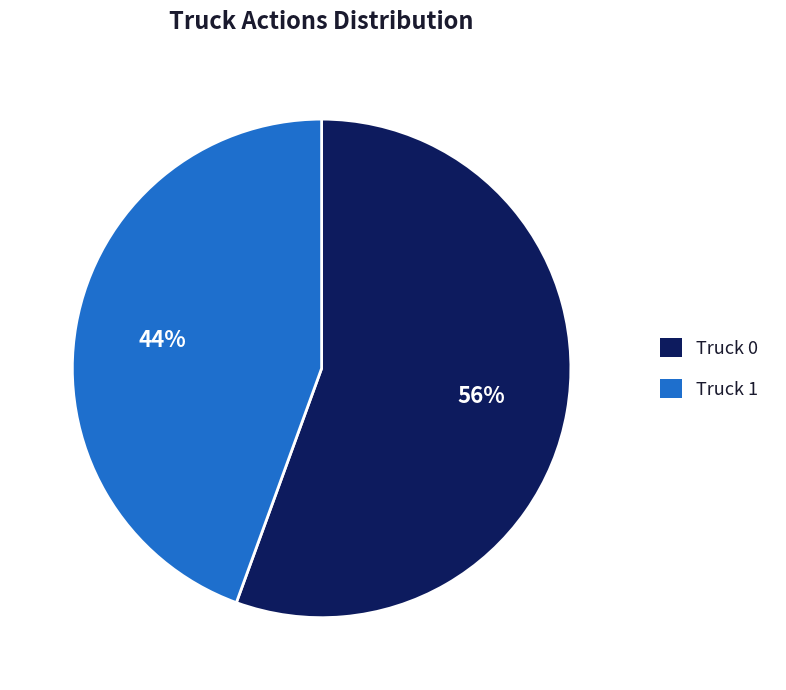

Which slice represents more than half of the pie?

Truck 0